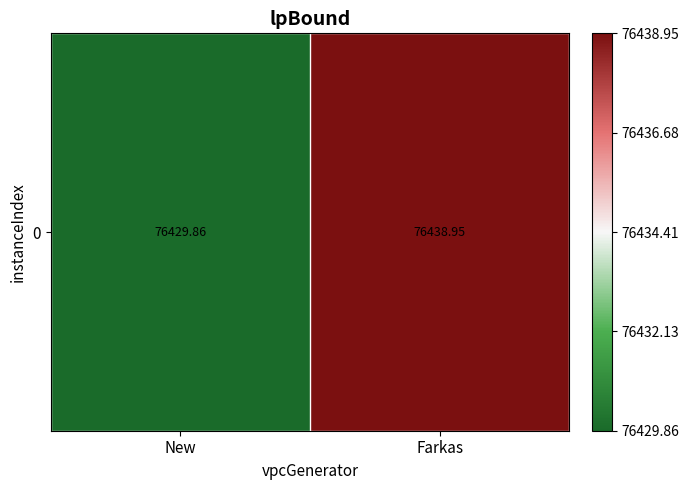

Which category has the highest value across all series?

Farkas